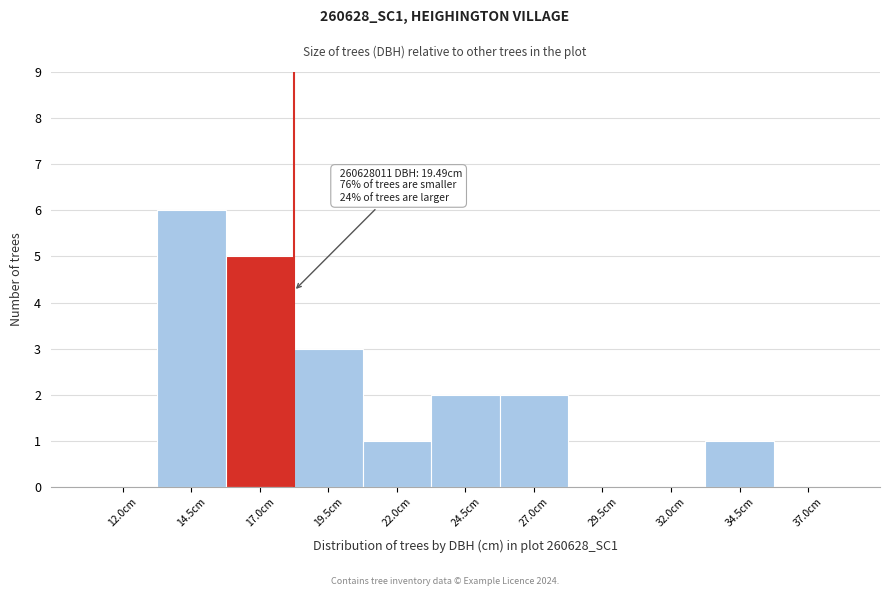

Reading left to right, transcribe all the data shown in this chart.

12.0cm=0	14.5cm=6	17.0cm=5	19.5cm=3	22.0cm=1	24.5cm=2	27.0cm=2	29.5cm=0	32.0cm=0	34.5cm=1	37.0cm=0